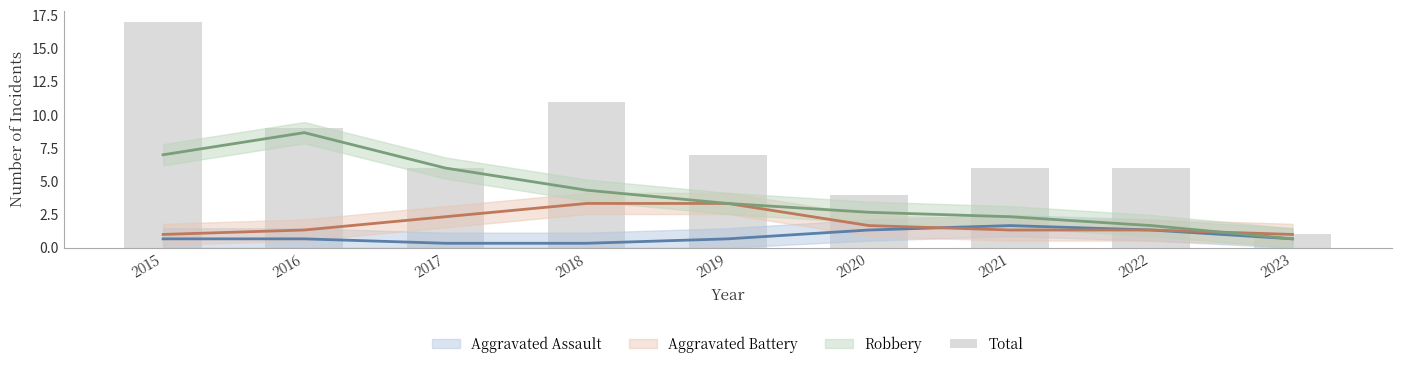

What is the ratio of the value at 2022 to the value at 2023?

6.0